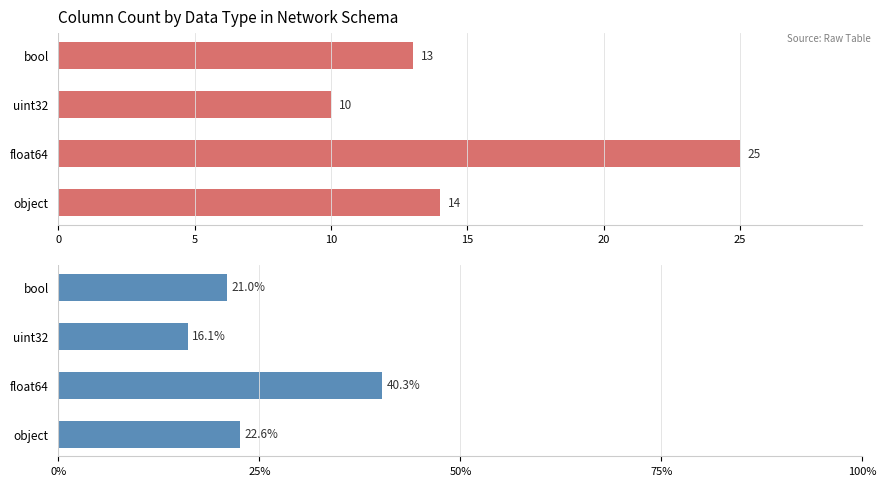

Is the value of percentage at bool greater than the value of column count at uint32?

Yes